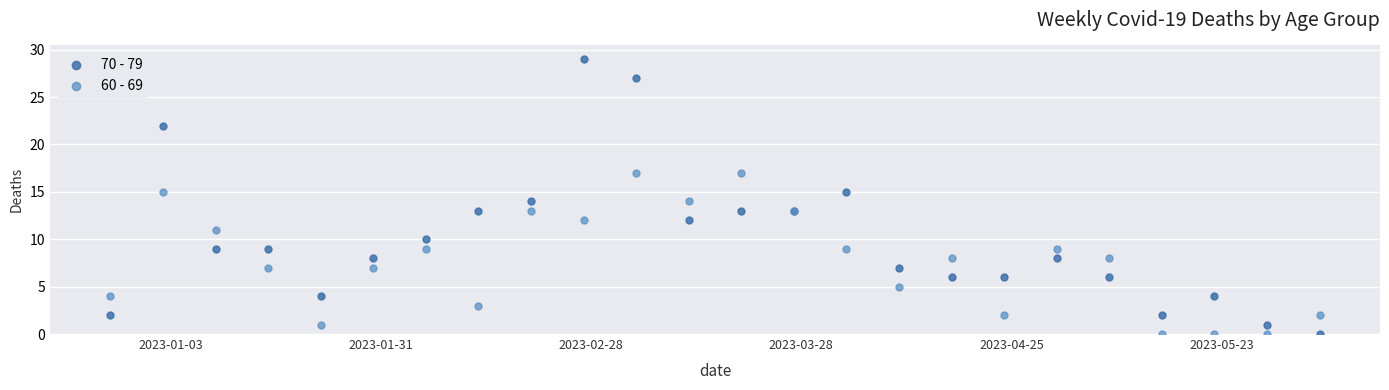

Which series has the largest Y range (max minus min)?

70 - 79